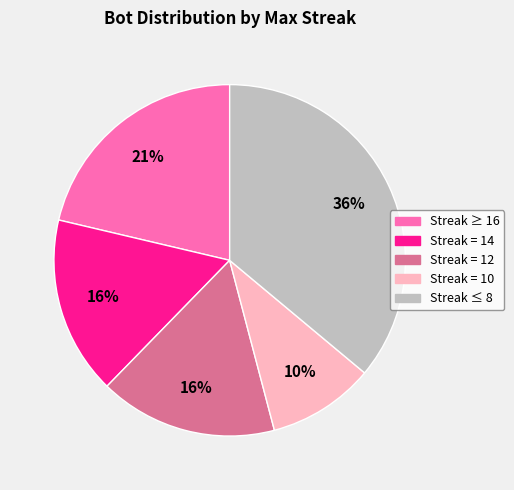

True or false: Streak ≤ 8 accounts for 26% of the total.

False